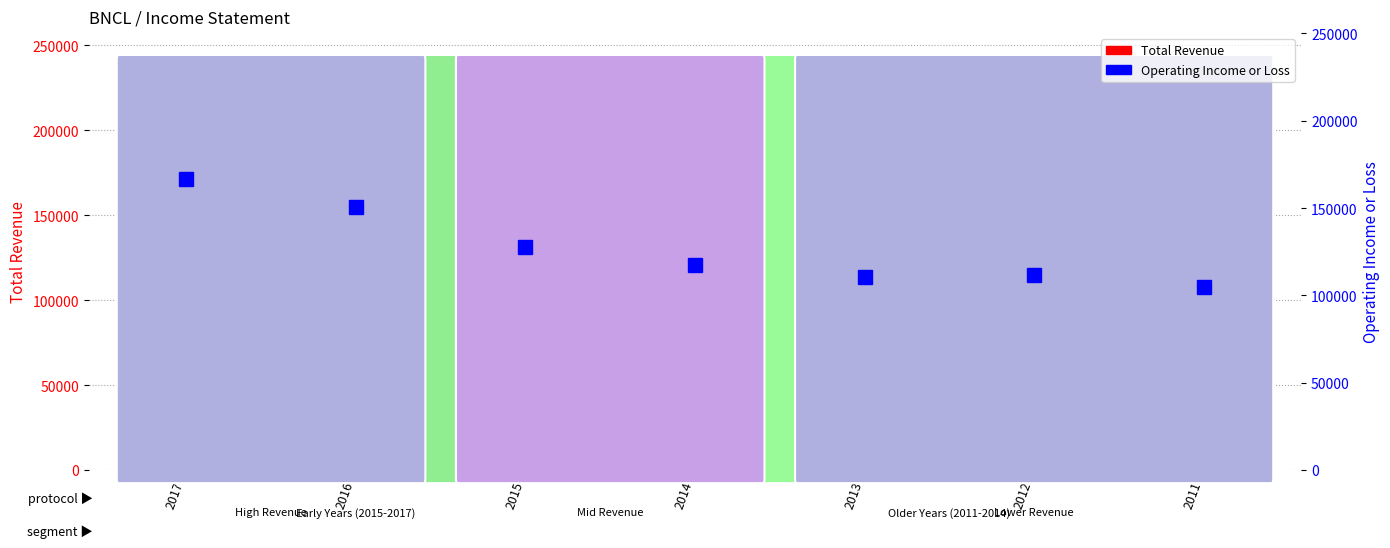

Reading left to right, transcribe all the data shown in this chart.

Total Revenue: 197900	173800	143300	139300	149400	170400	180100
Operating Income or Loss: 166800	150400	127800	117200	110700	111500	104600